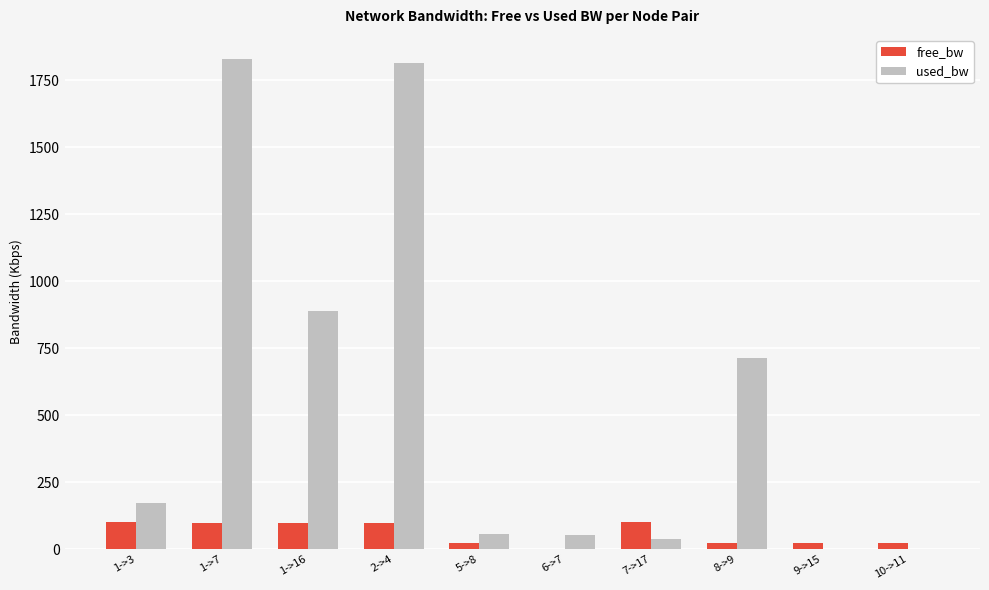

The value of used_bw at 6->7 is 52.6. True or false?

True